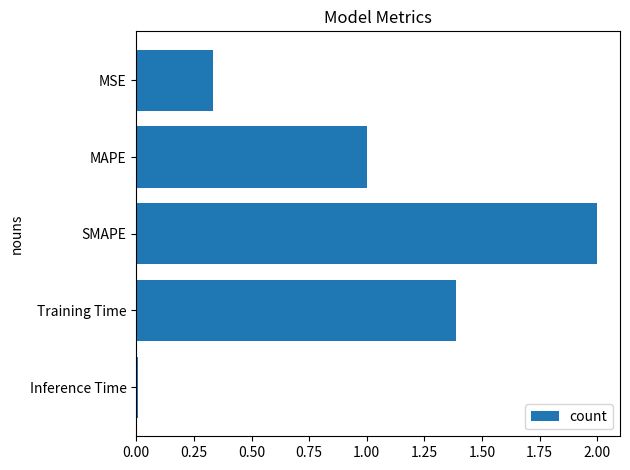

Is it true that the value at MSE is 0.2?

False